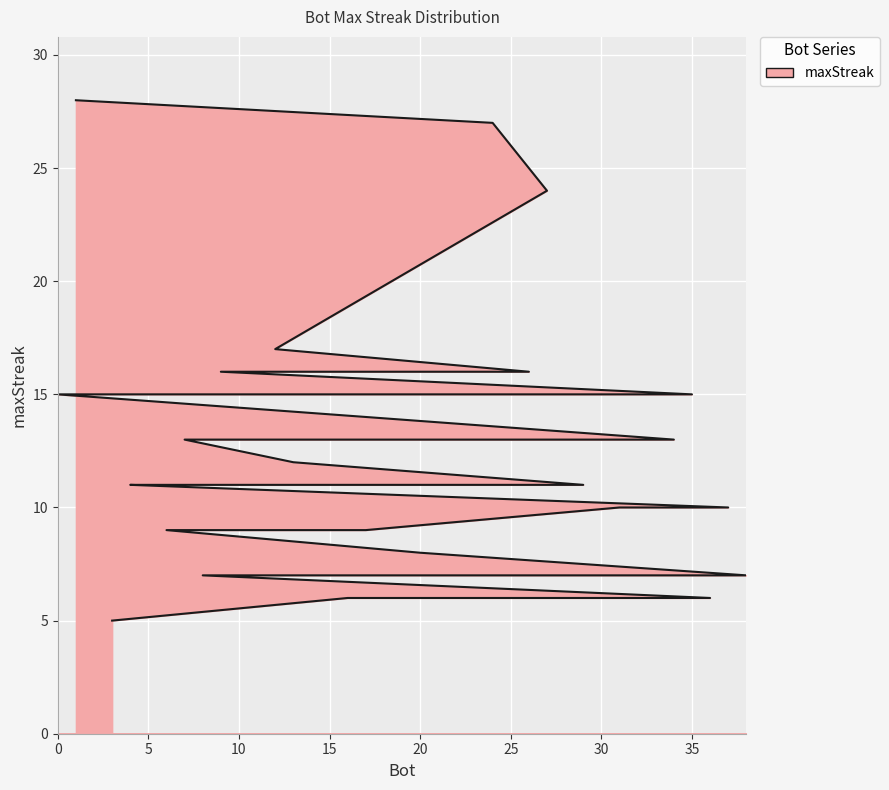

What is the value of the 26th point from the left?

9